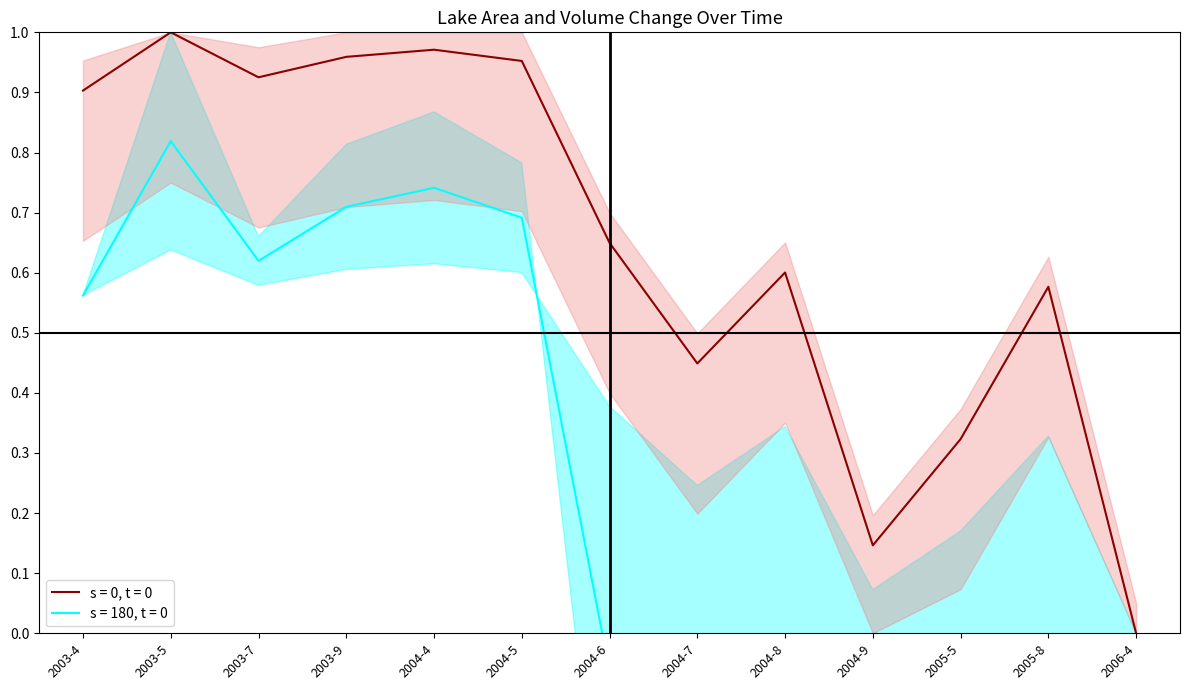

Where does the AreaChange_mean series first go above 0?

2003-4